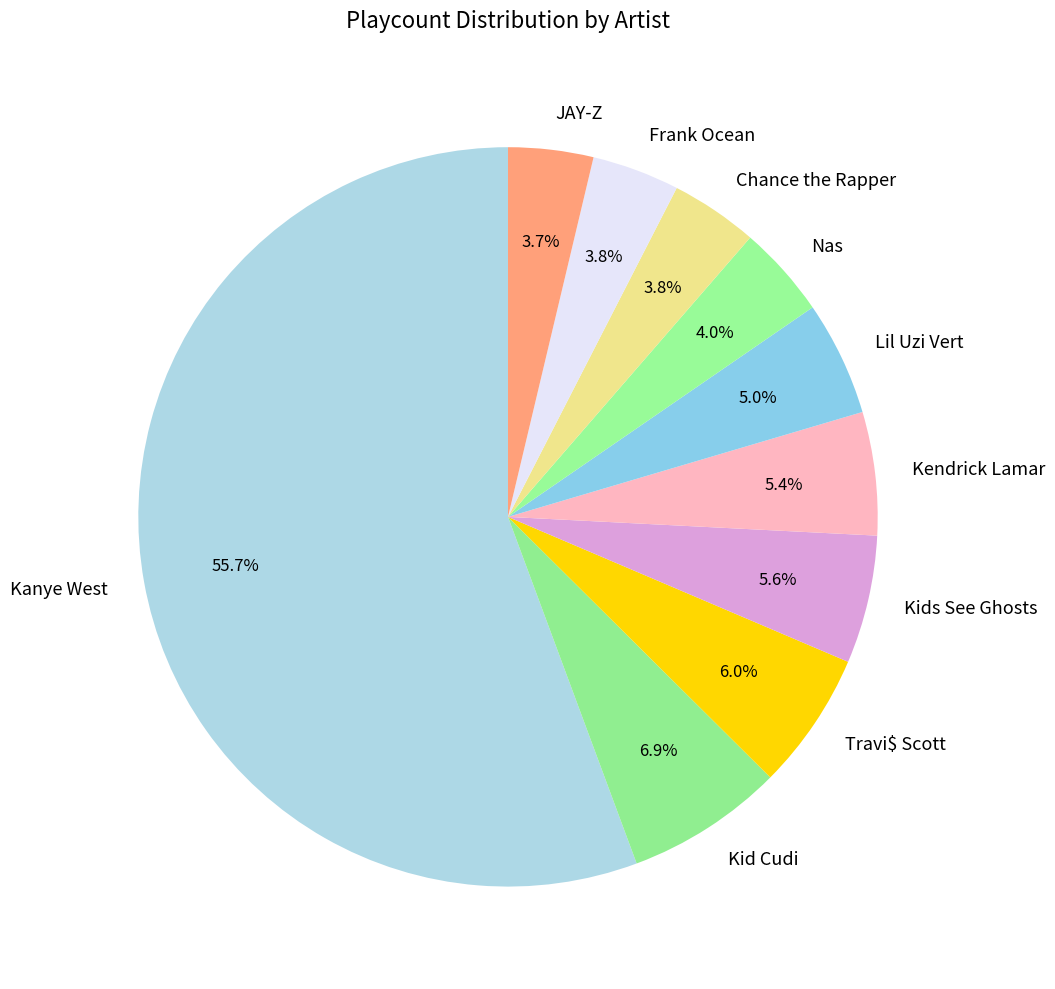

Do Kendrick Lamar and Lil Uzi Vert together represent more than half of the pie?

No